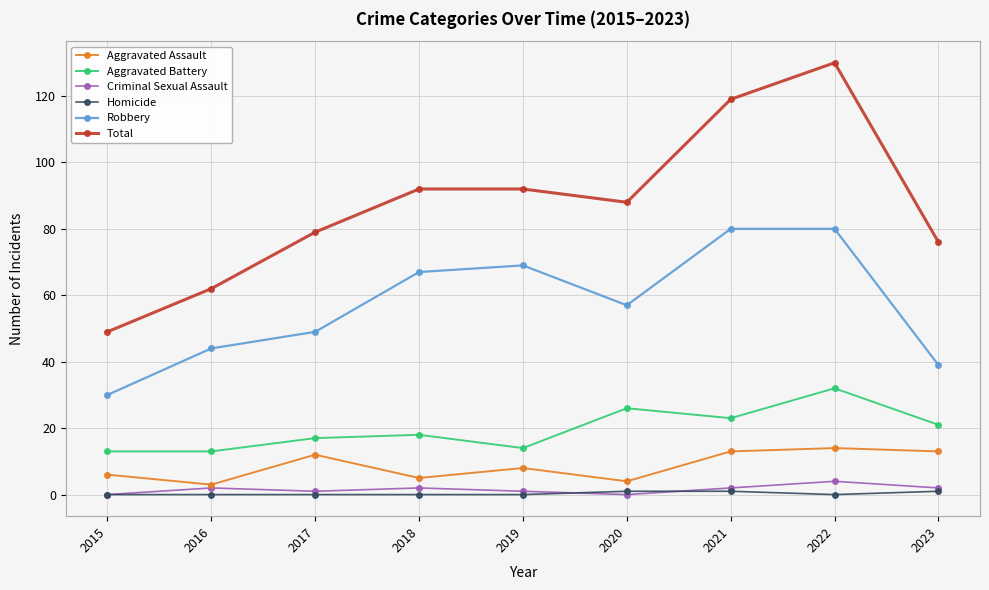

Is it true that Robbery equals 66 at 2016?

False